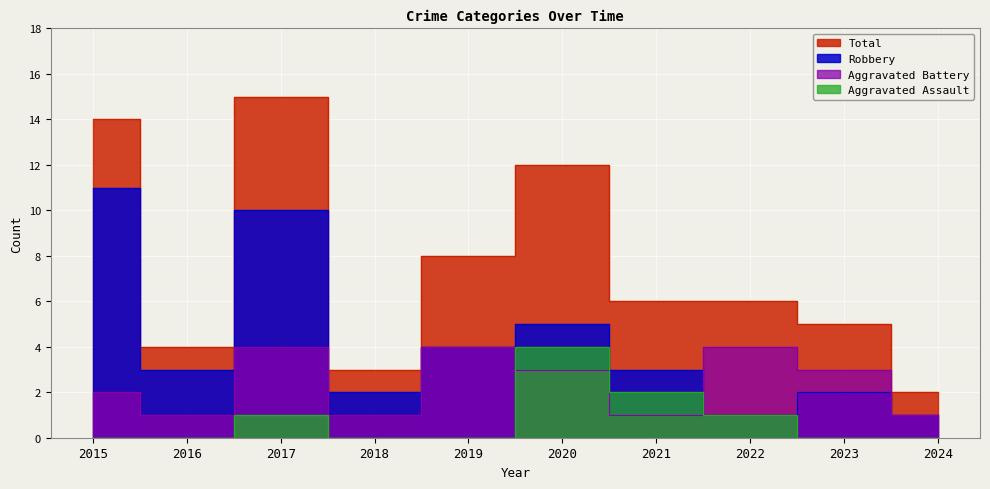

At which label does Aggravated Battery reach its minimum?

2016